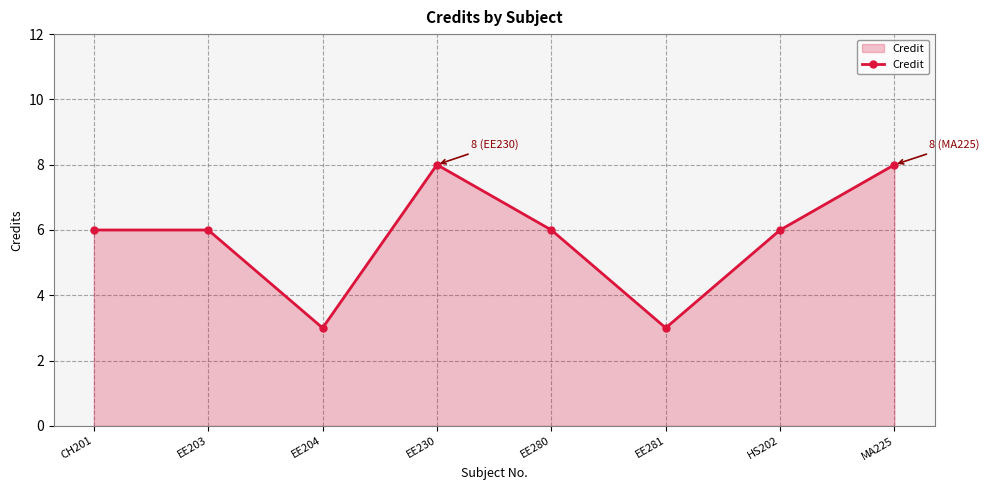

Where is the first local minimum?

EE204